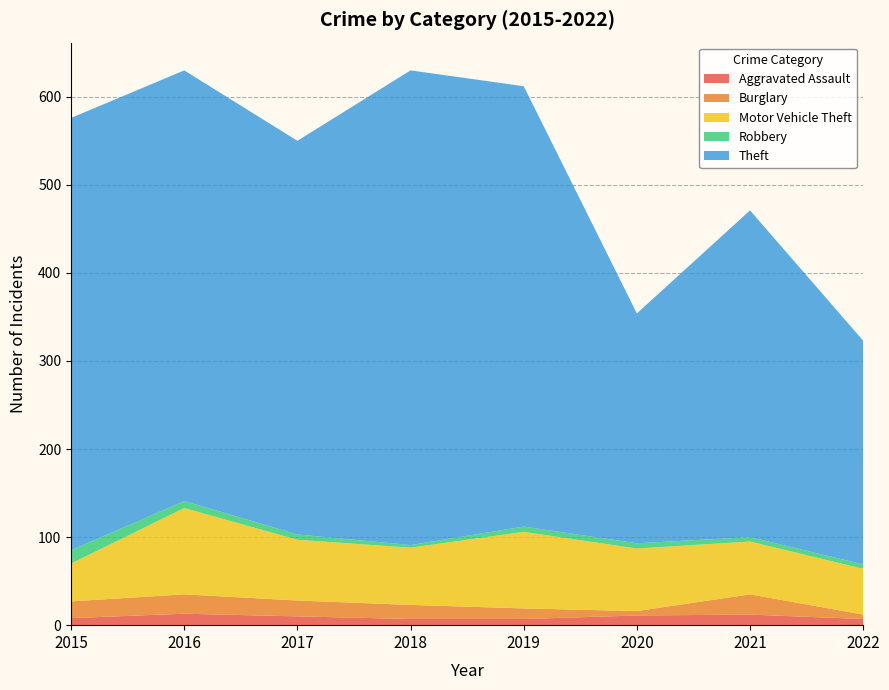

Reading left to right, list all the values displayed in this chart.

Aggravated Assault: 2015=8	2016=13	2017=10	2018=7	2019=7	2020=11	2021=12	2022=7
Burglary: 2015=19	2016=22	2017=18	2018=16	2019=12	2020=5	2021=23	2022=5
Motor Vehicle Theft: 2015=43	2016=98	2017=69	2018=65	2019=87	2020=71	2021=60	2022=52
Robbery: 2015=15	2016=8	2017=6	2018=3	2019=6	2020=6	2021=5	2022=5
Theft: 2015=491	2016=489	2017=447	2018=539	2019=500	2020=261	2021=371	2022=254